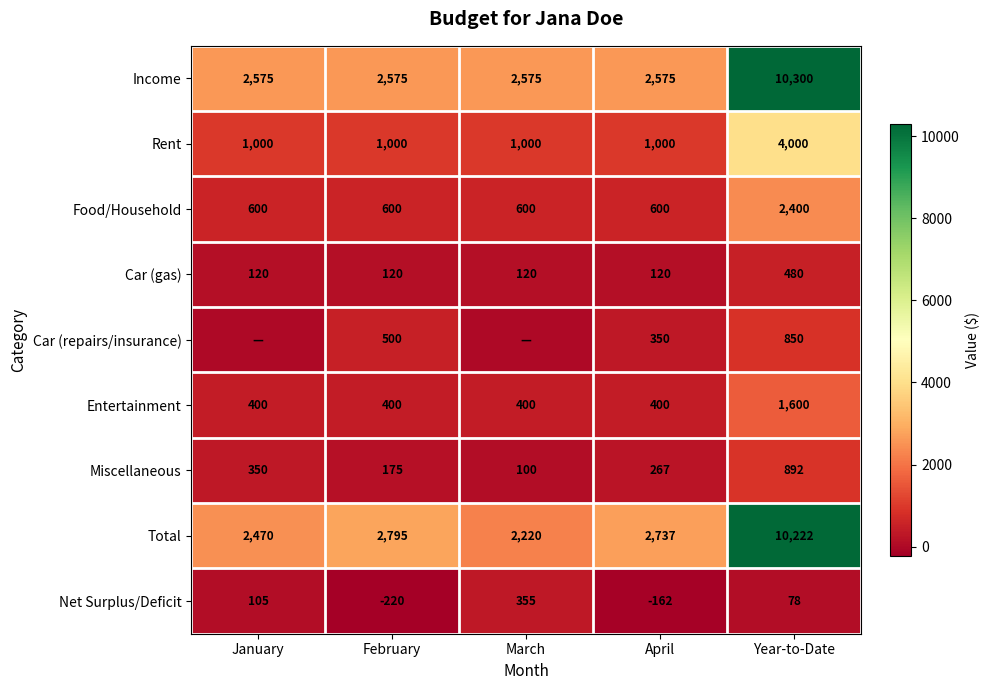

What is the difference between the Miscellaneous values at February and March?

75